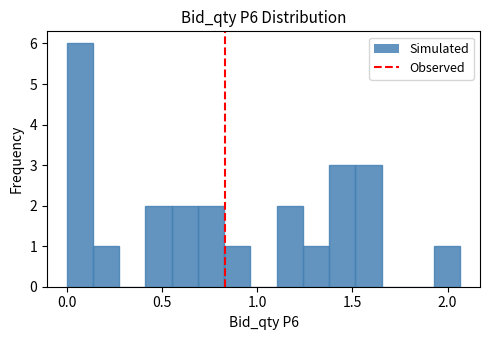

Around what value on the x-axis is the tallest bar? Give the approximate position of its centre, as read against the axis.

0.05